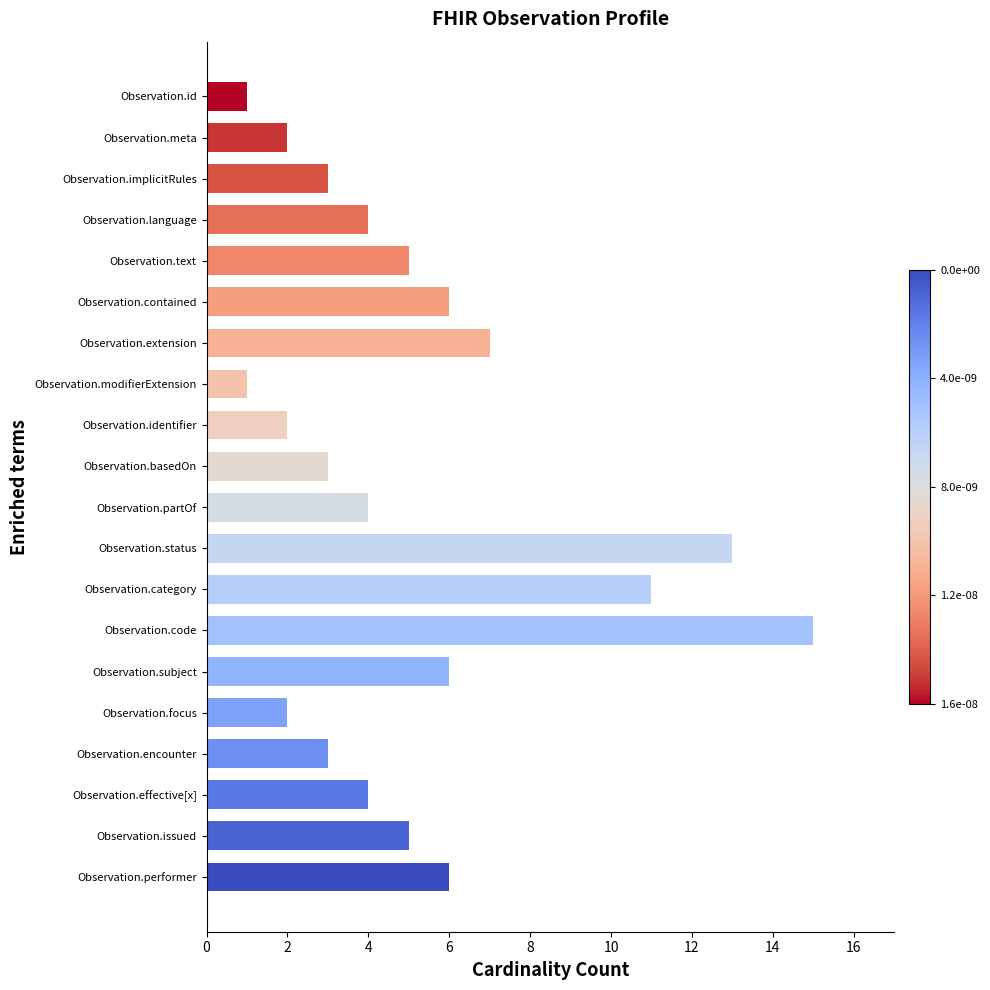

Approximately how many times larger is the value at Observation.effective[x] compared to Observation.focus?

2.0